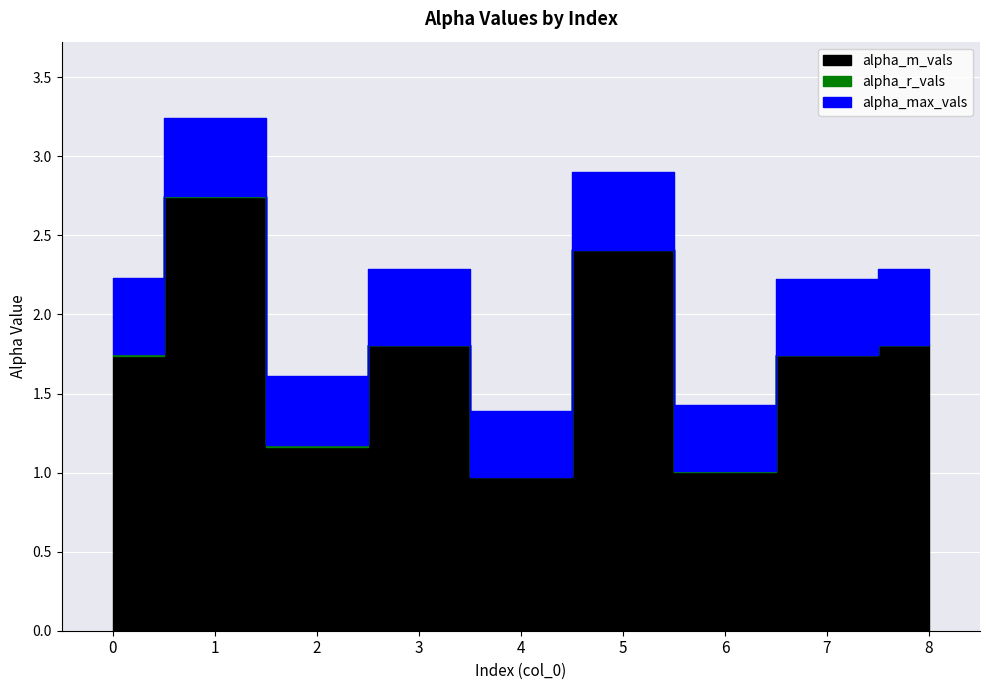

Reading right to left, list all the values displayed in this chart.

alpha_max_vals: 2.3	2.2	1.4	2.9	1.4	2.3	1.6	3.2	2.2
alpha_m_vals: 1.8	1.7	1.0	2.4	1.0	1.8	1.2	2.7	1.7
alpha_r_vals: 1.8	1.7	1.0	2.4	1.0	1.8	1.2	2.7	1.8